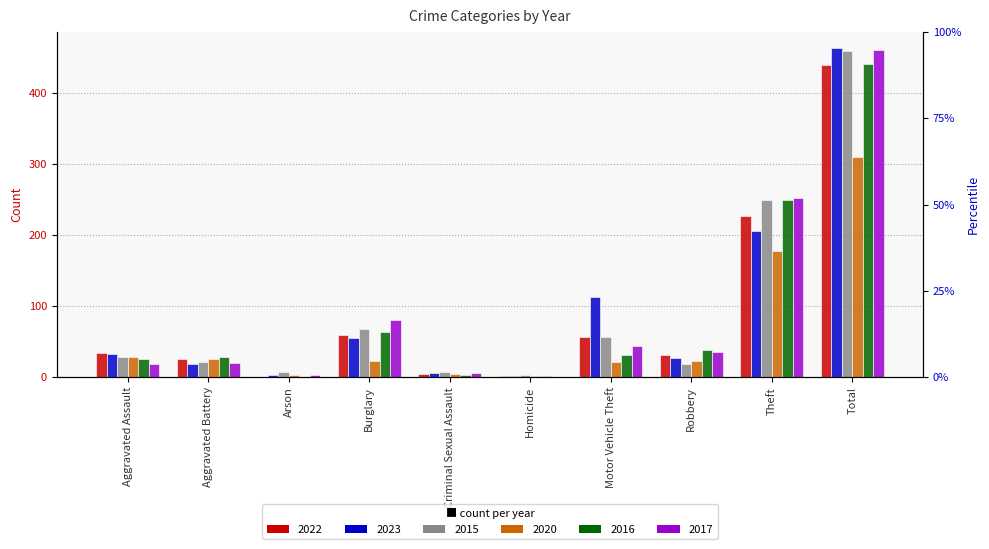

Which has a higher value, Aggravated Battery or Total?

Total